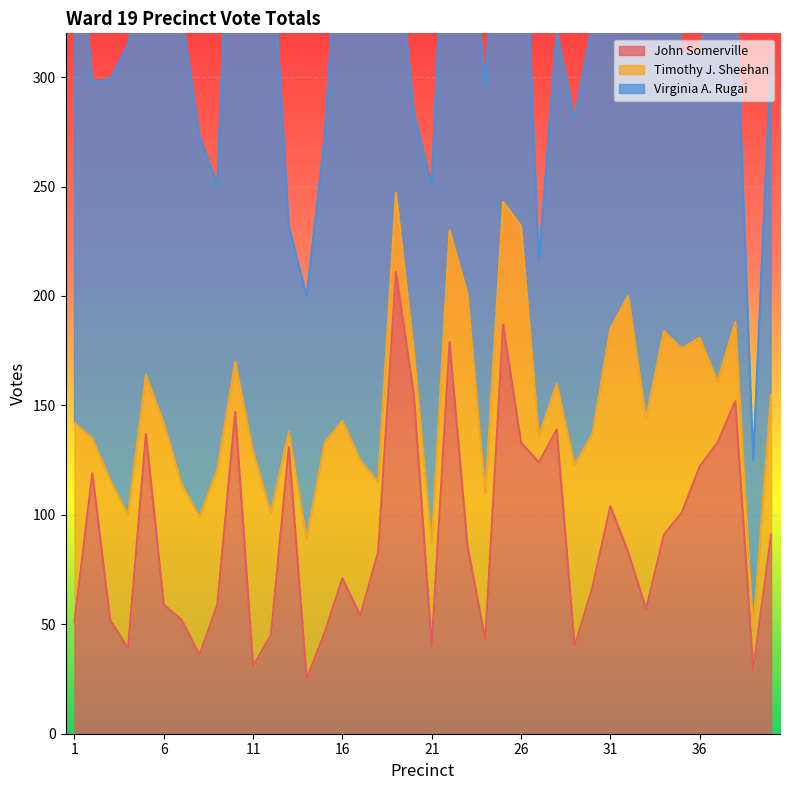

Between 35 and 39, which series saw the biggest shift?

John Somerville